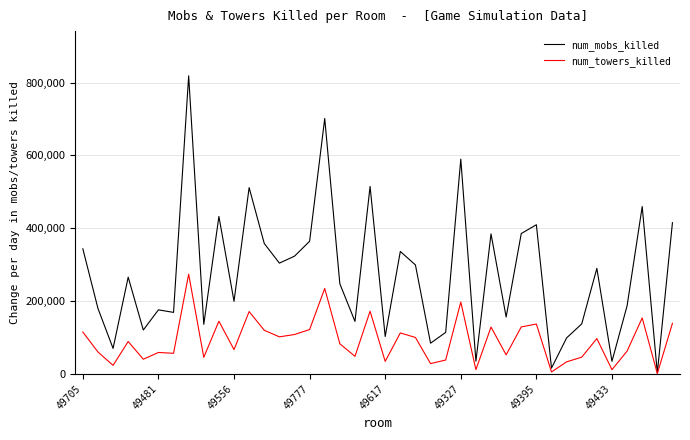

List the series in order of their peak value, highest first.

num_mobs_killed, num_towers_killed